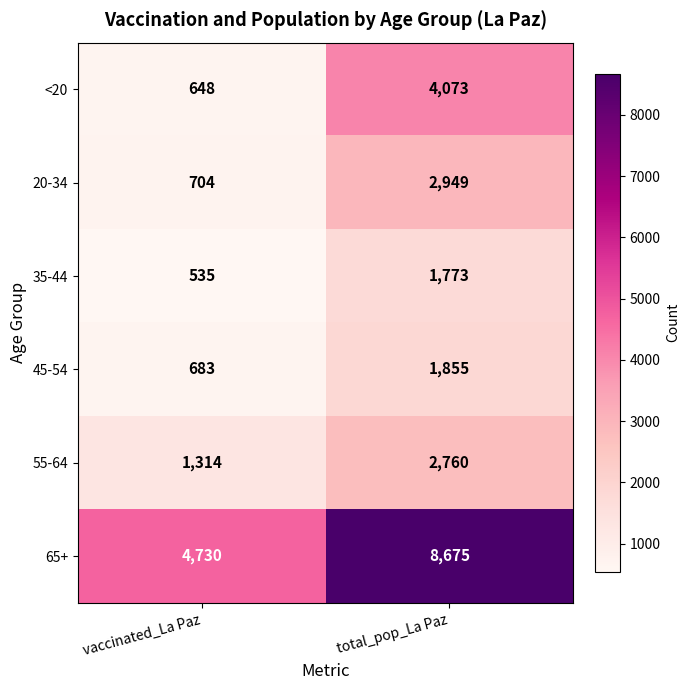

Reading left to right, list all the values displayed in this chart.

<20: 648	4073
20-34: 704	2949
35-44: 535	1773
45-54: 683	1855
55-64: 1314	2760
65+: 4730	8675